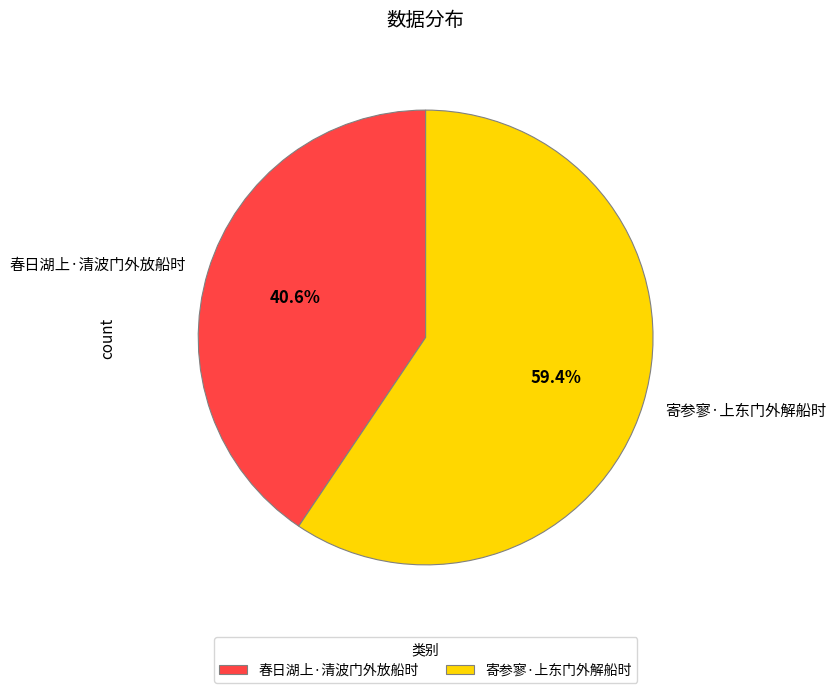

How many segments does this pie chart have?

2